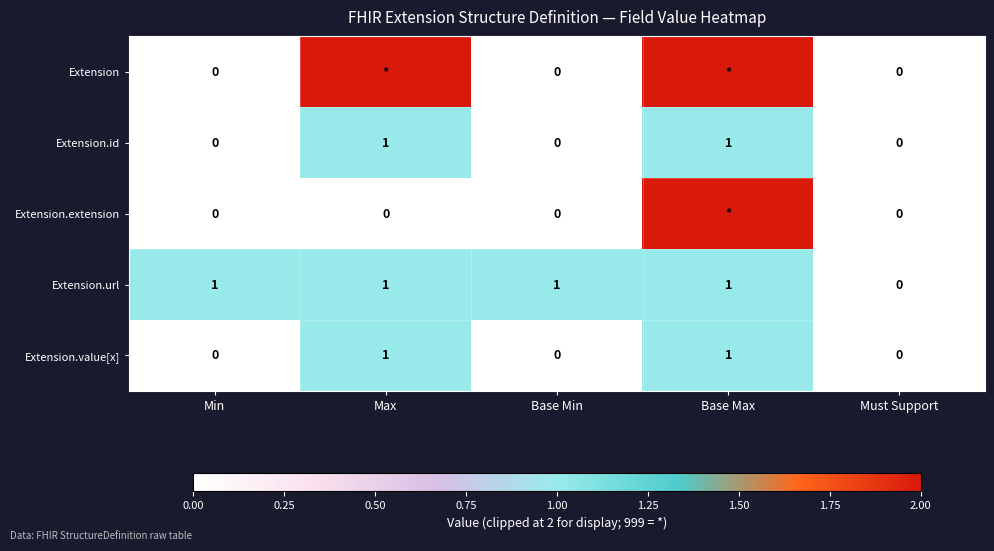

How many Extension.value[x] values are between 0 and 1?

5